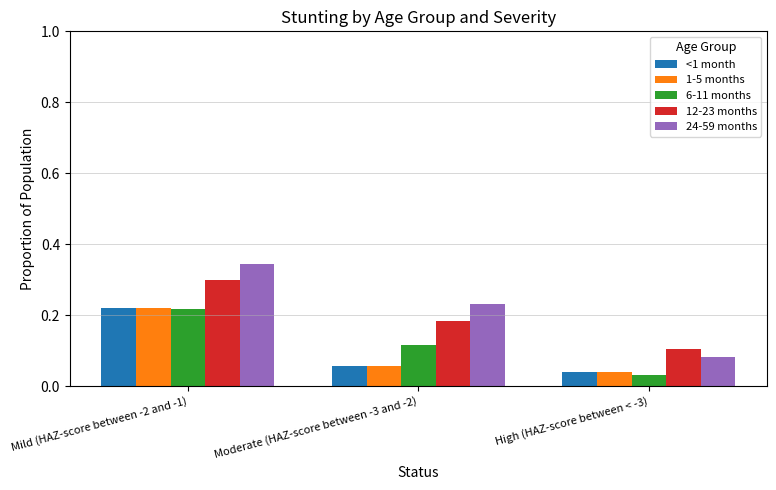

What are all the series names shown in the legend?

<1 month, 1-5 months, 6-11 months, 12-23 months, 24-59 months